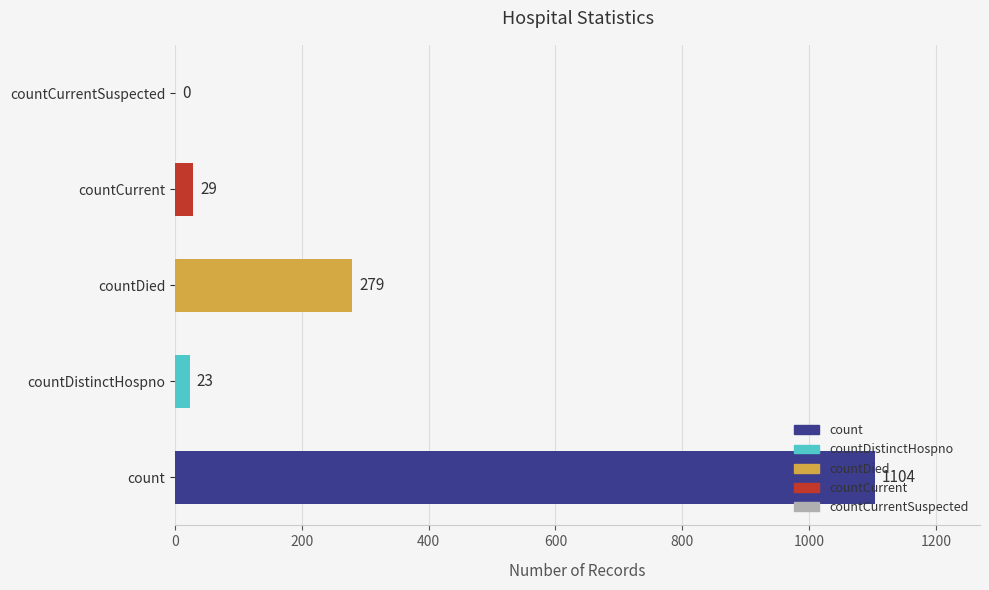

What is the greatest value displayed?

1104